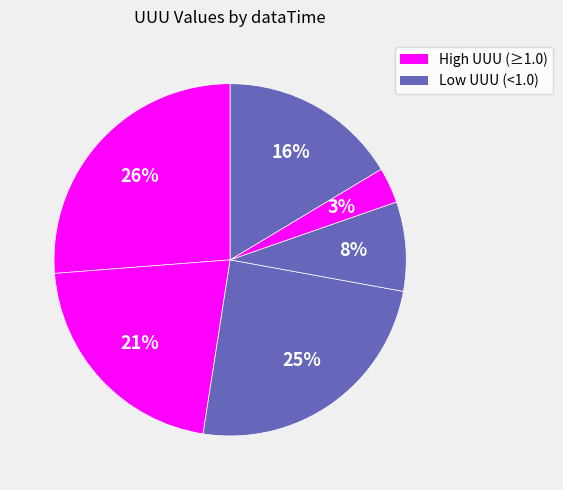

Count the number of slices in the pie.

6